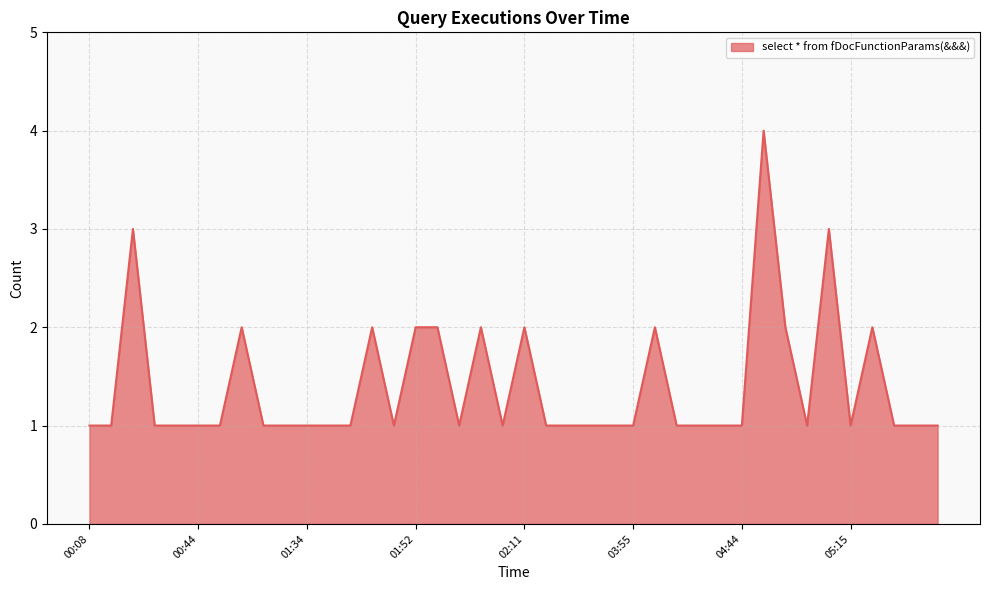

What is the greatest value displayed?

4